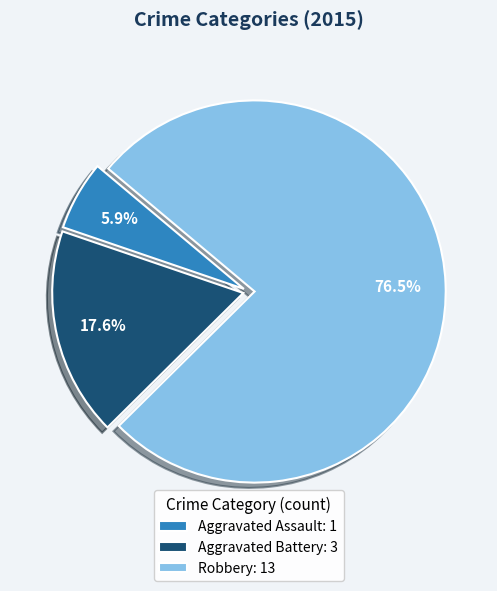

The Aggravated Battery slice represents 18% of the pie. True or false?

True